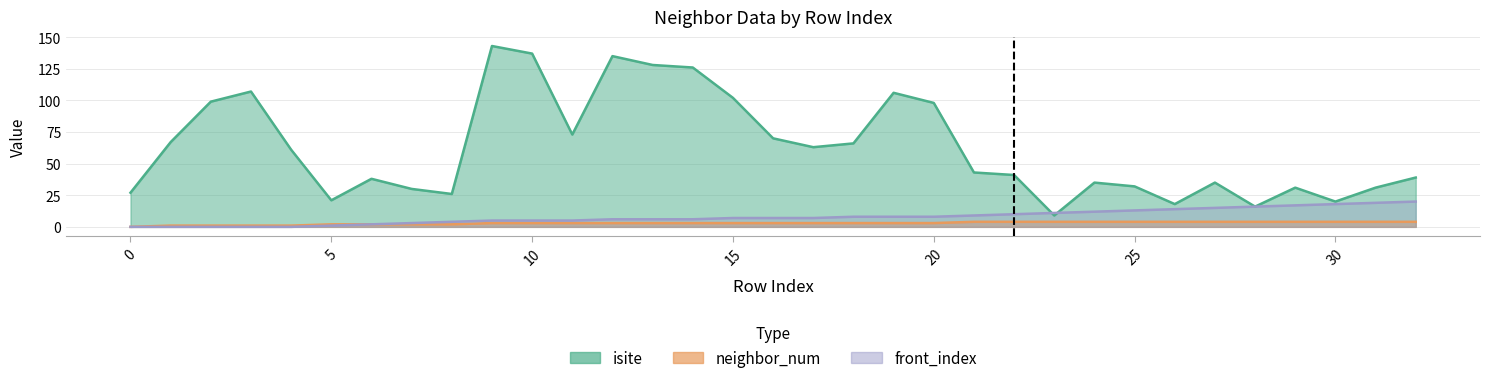

What value does the front_index series have at 22?

10